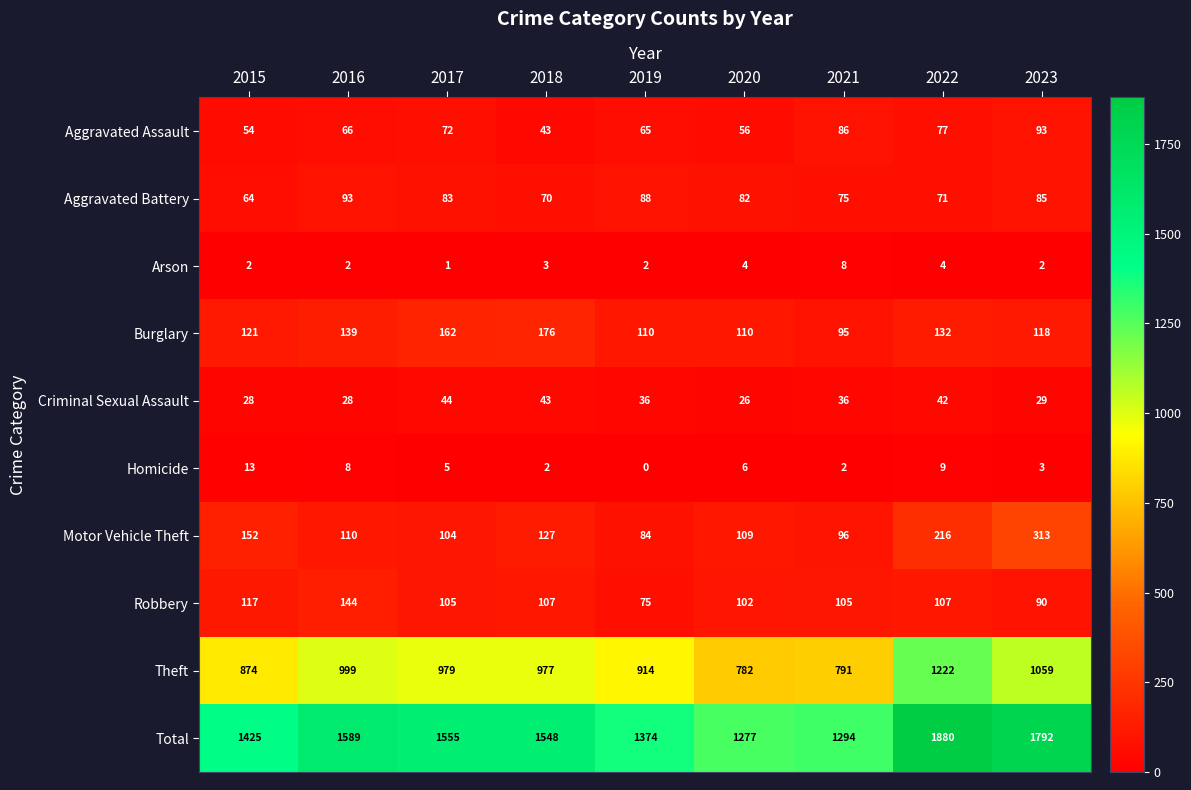

Count the number of data series in this chart.

10